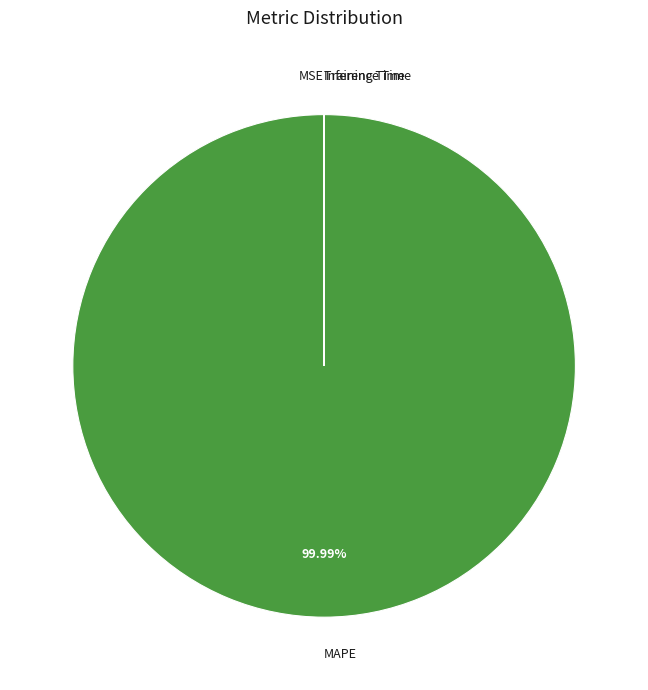

Is there a majority slice in this chart?

Yes